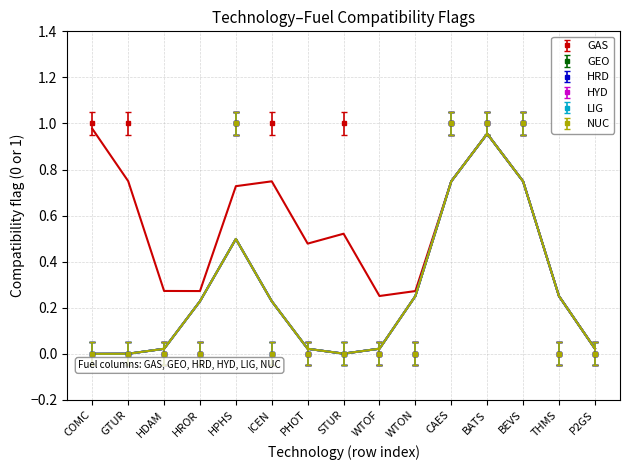

List the labels in order of LIG value, smallest first.

COMC, GTUR, HDAM, HROR, ICEN, PHOT, STUR, WTOF, WTON, THMS, P2GS, HPHS, CAES, BATS, BEVS